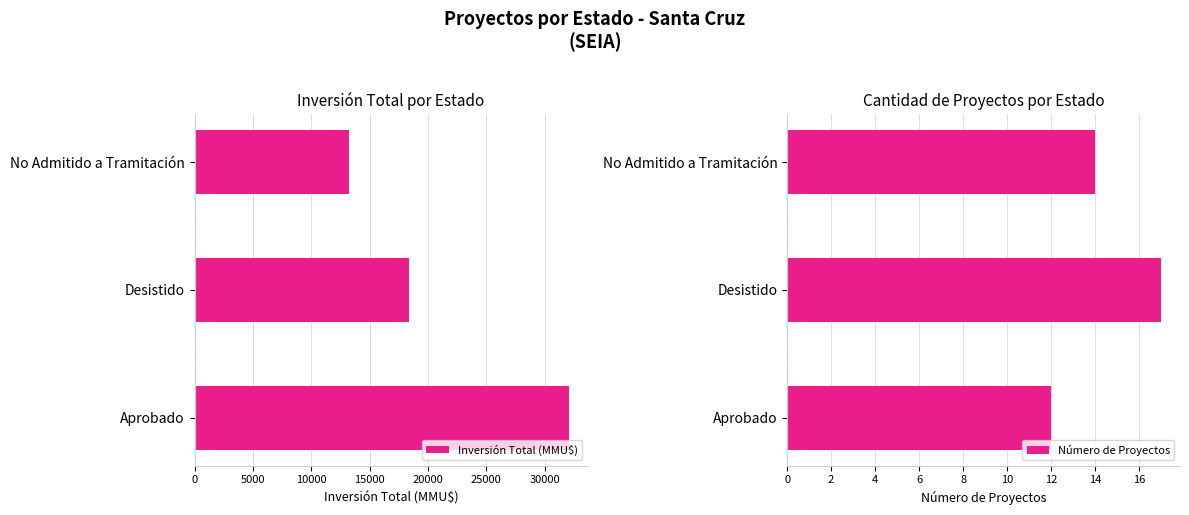

How many data points in Inversión Total (MMU$) are less than 18410?

1